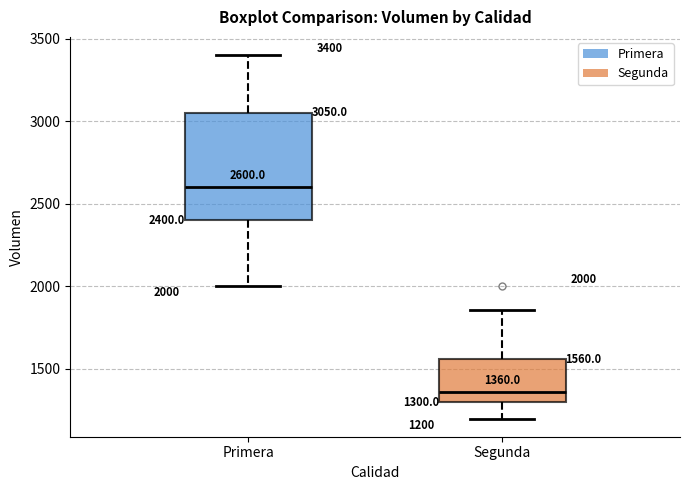

Which box's median line is the highest?

Primera